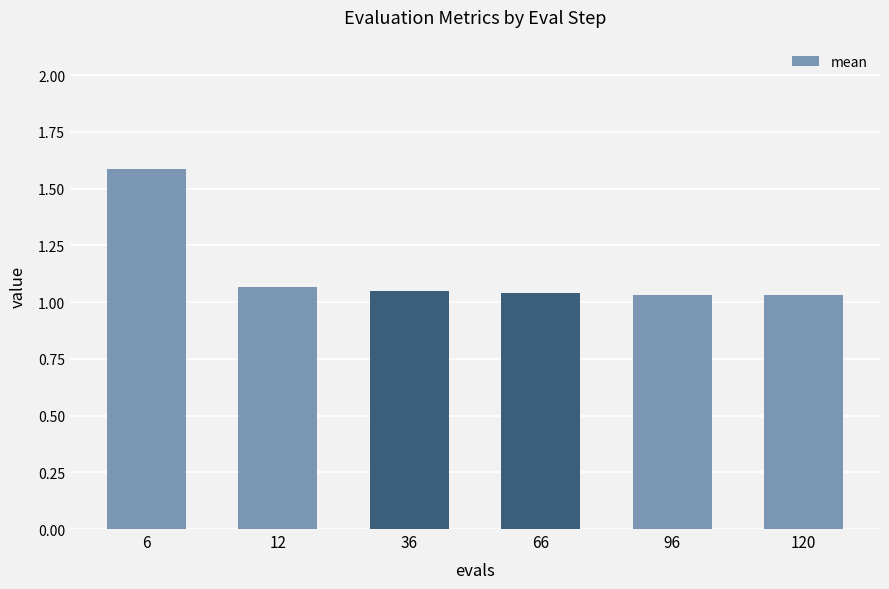

What is the ratio of the value at 36 to the value at 6?

0.7